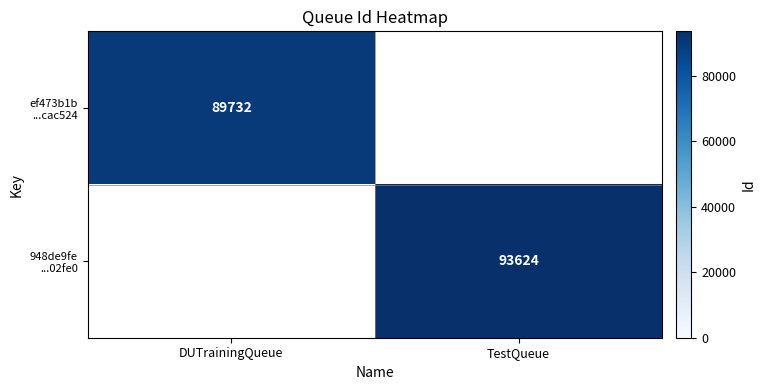

What is the approximate value of ef473b1b ...cac524 at DUTrainingQueue?

89732.0